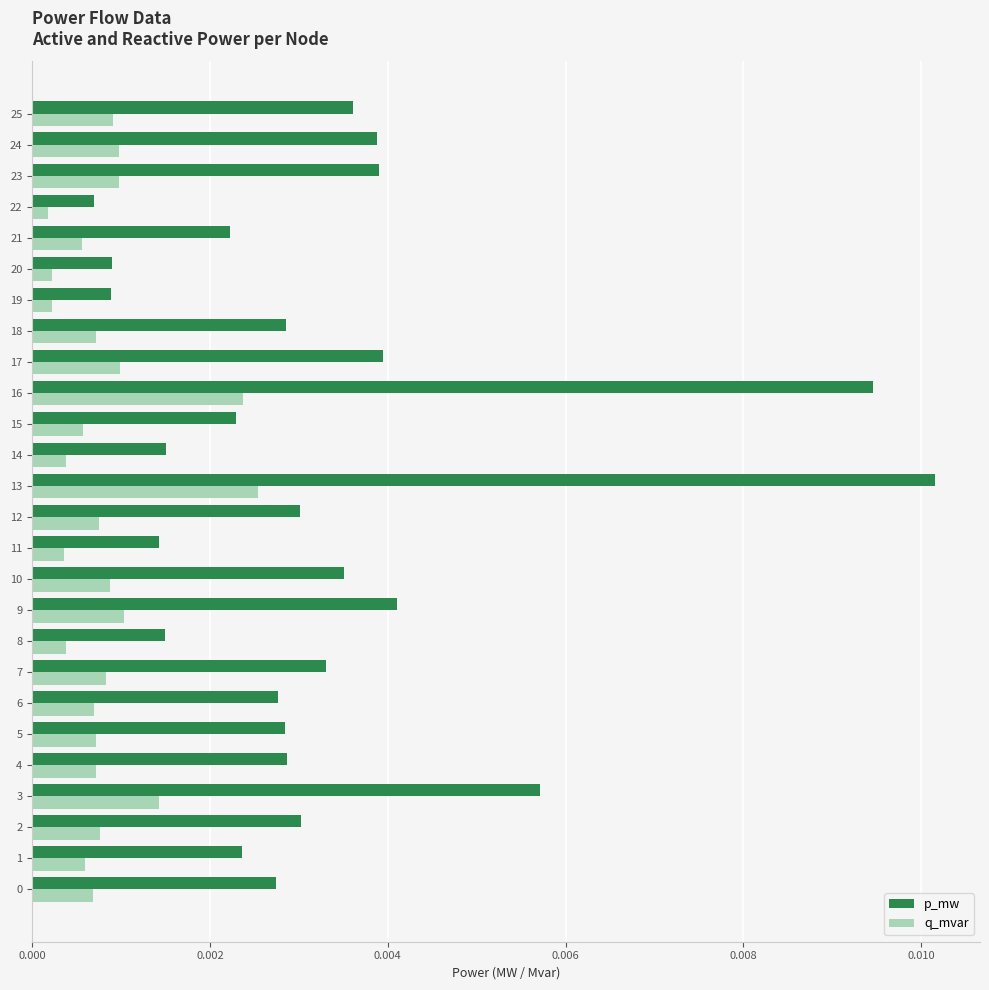

At 7, list the series in order from smallest to largest.

q_mvar, p_mw